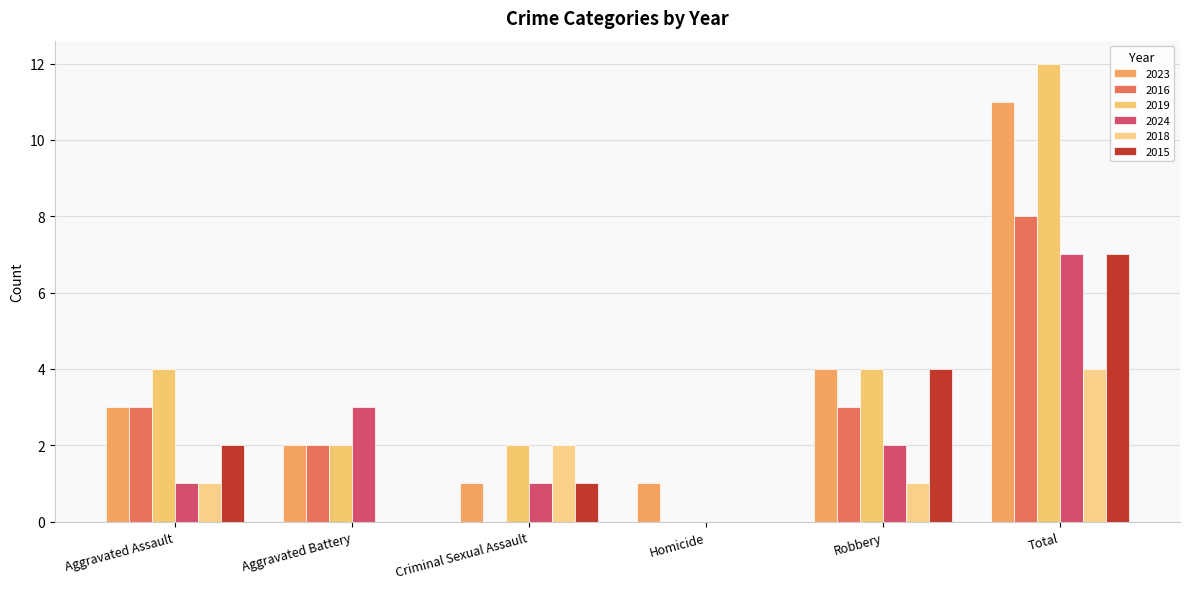

Count the number of data series in this chart.

6